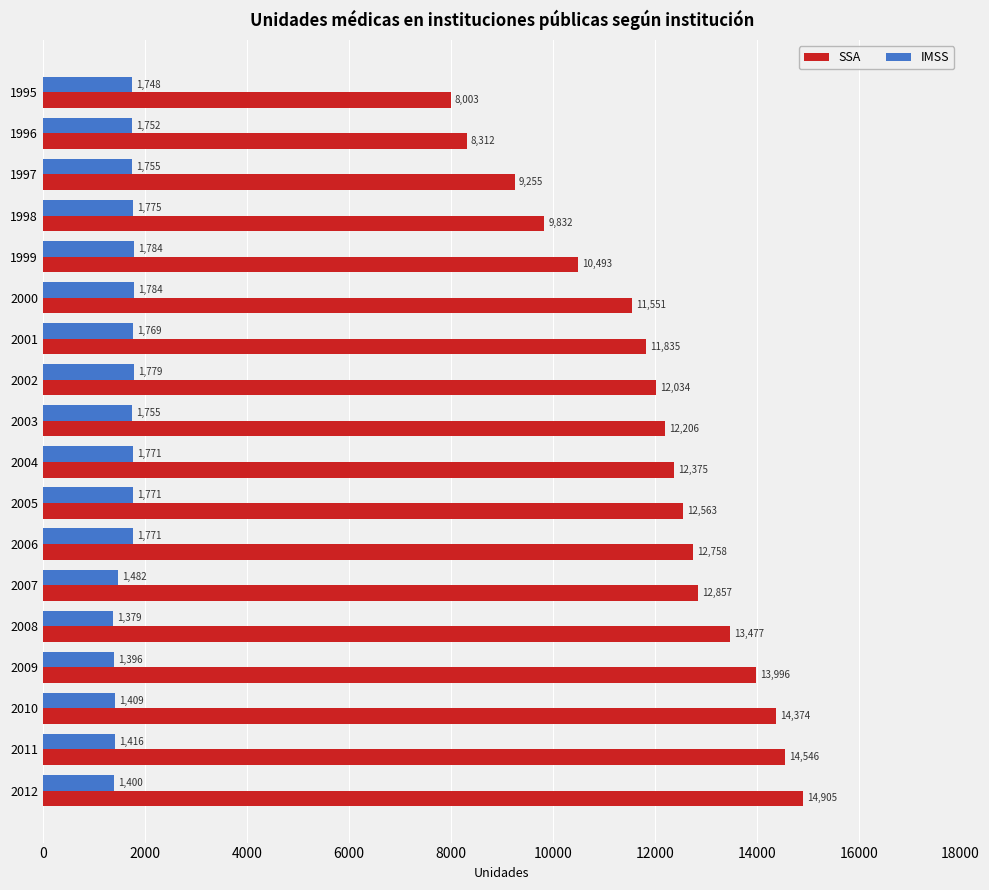

What is the average value of the IMSS series?

1650